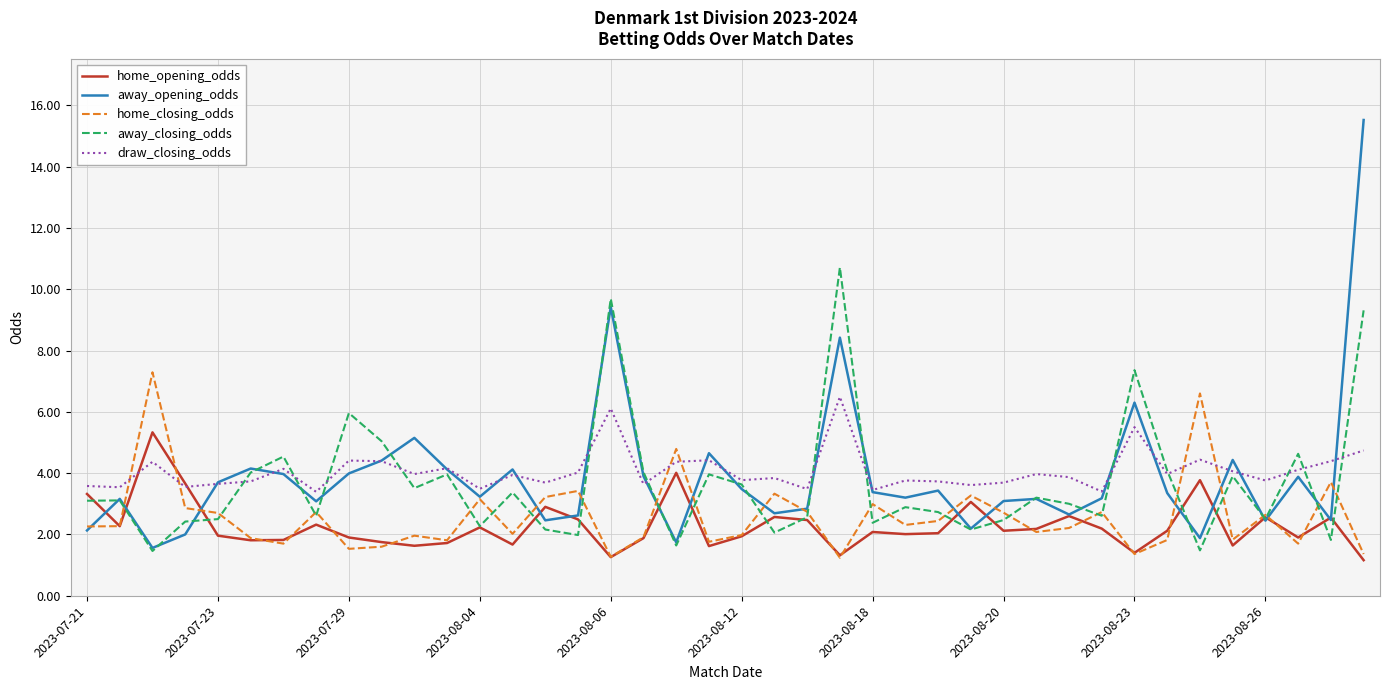

List the series in order of their peak value, lowest first.

home_opening_odds, draw_closing_odds, home_closing_odds, away_closing_odds, away_opening_odds